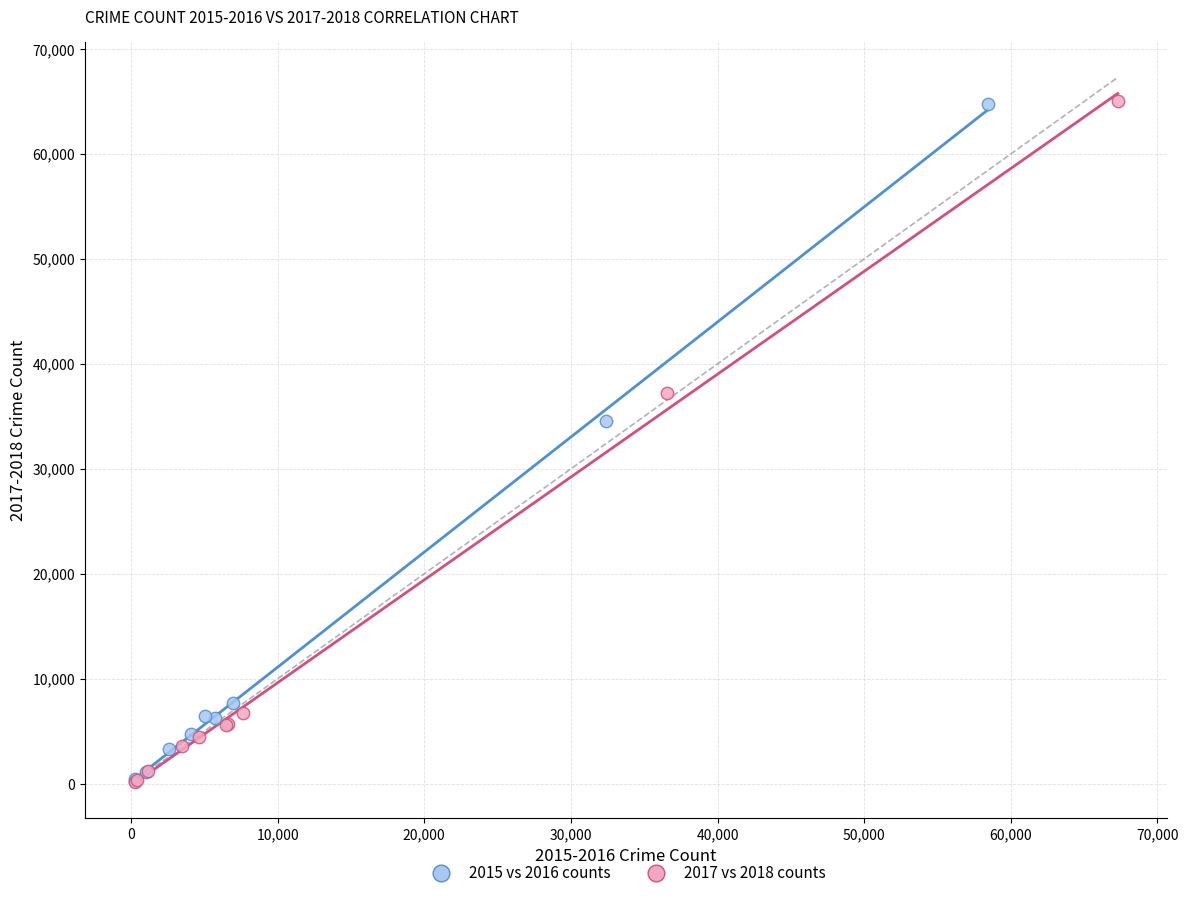

Which series has the widest spread of Y values?

2017 vs 2018 counts